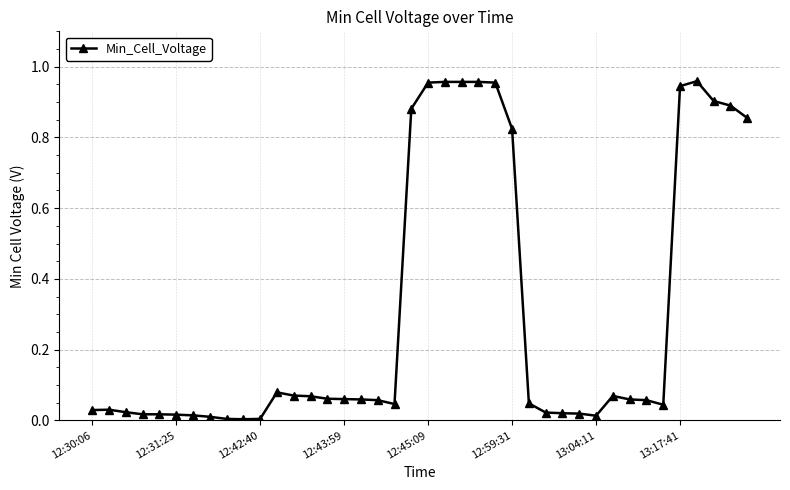

True or false: there are more than 1 points higher than both neighbors.

True